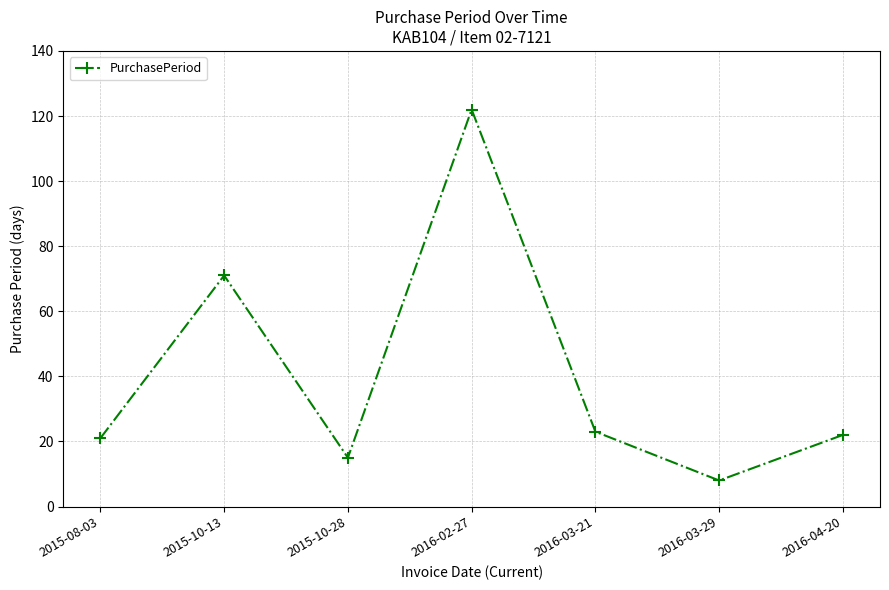

What is the ratio of the value at 2016-04-20 to the value at 2015-10-13?

0.3